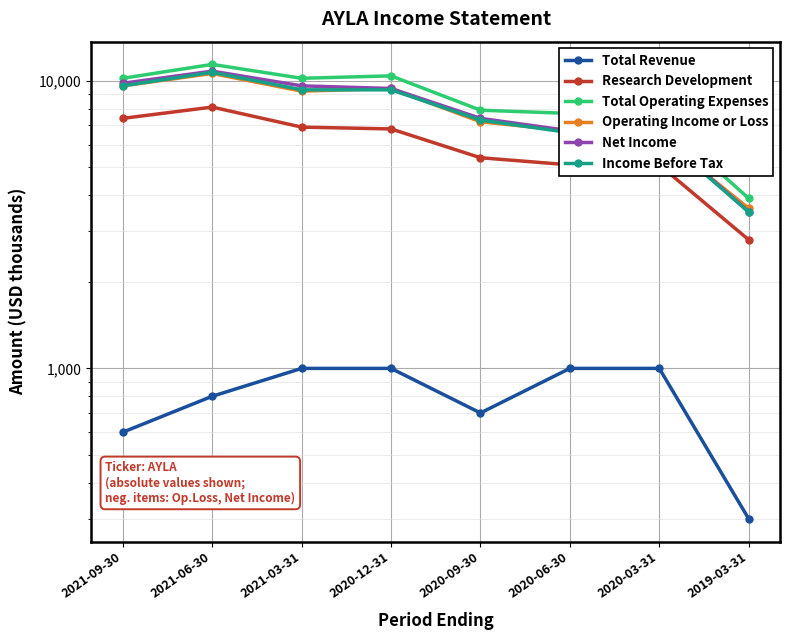

What position from the right is 2021-06-30?

7